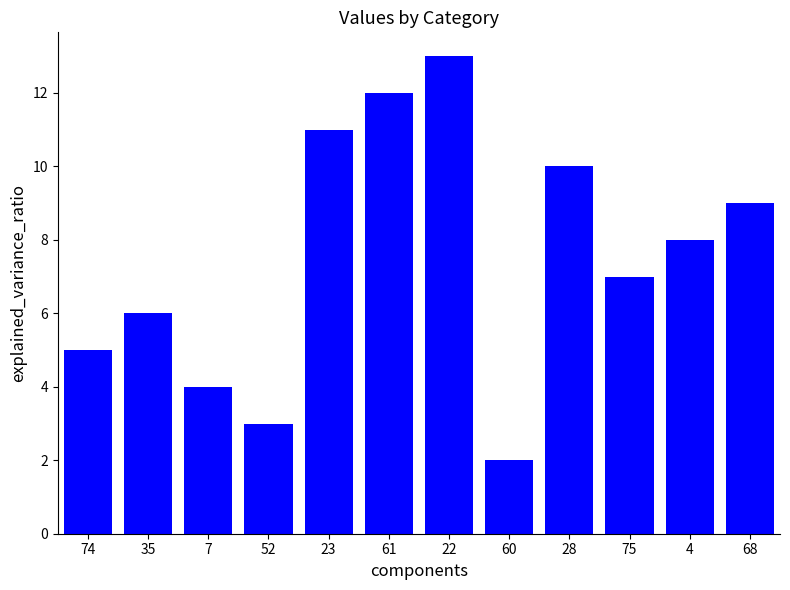

What is the sum of the values at 4 and 52?

11.0